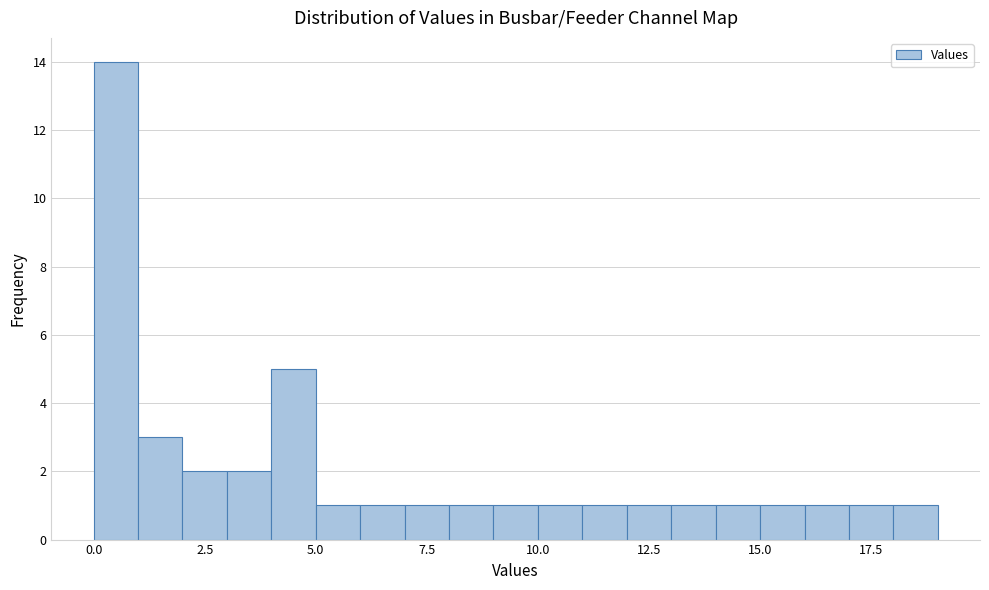

Around what value on the x-axis is the tallest bar? Give the approximate position of its centre, as read against the axis.

0.5